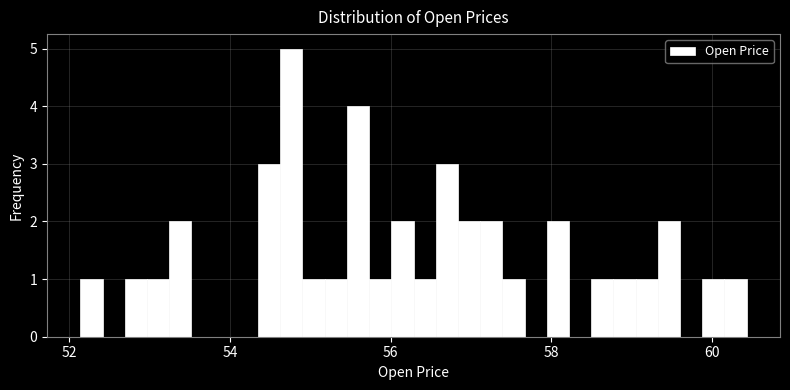

Read against the x-axis, roughly where is the centre of the tallest bar?

54.8